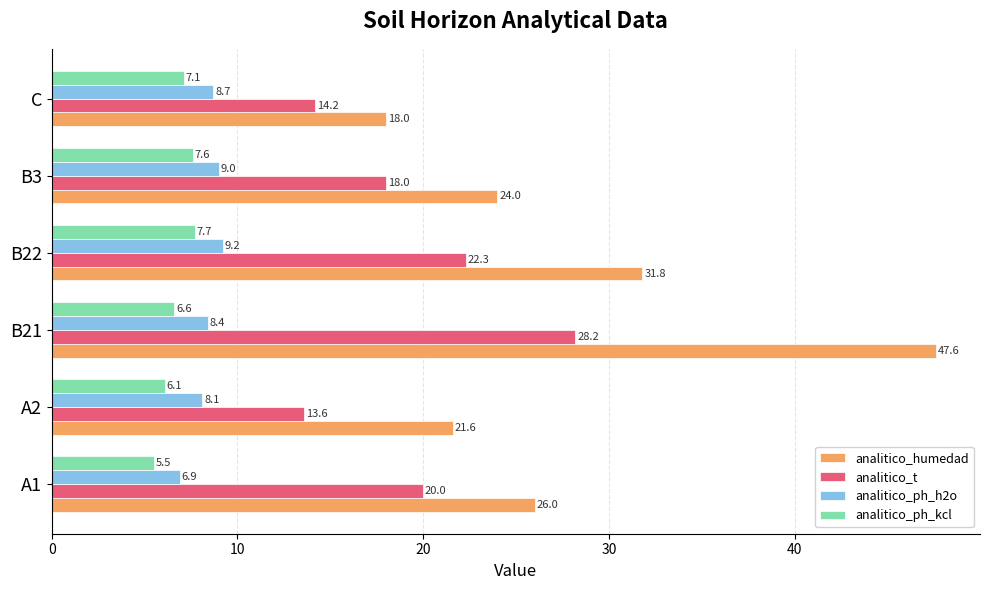

What is the average value of the analitico_humedad series?

28.2